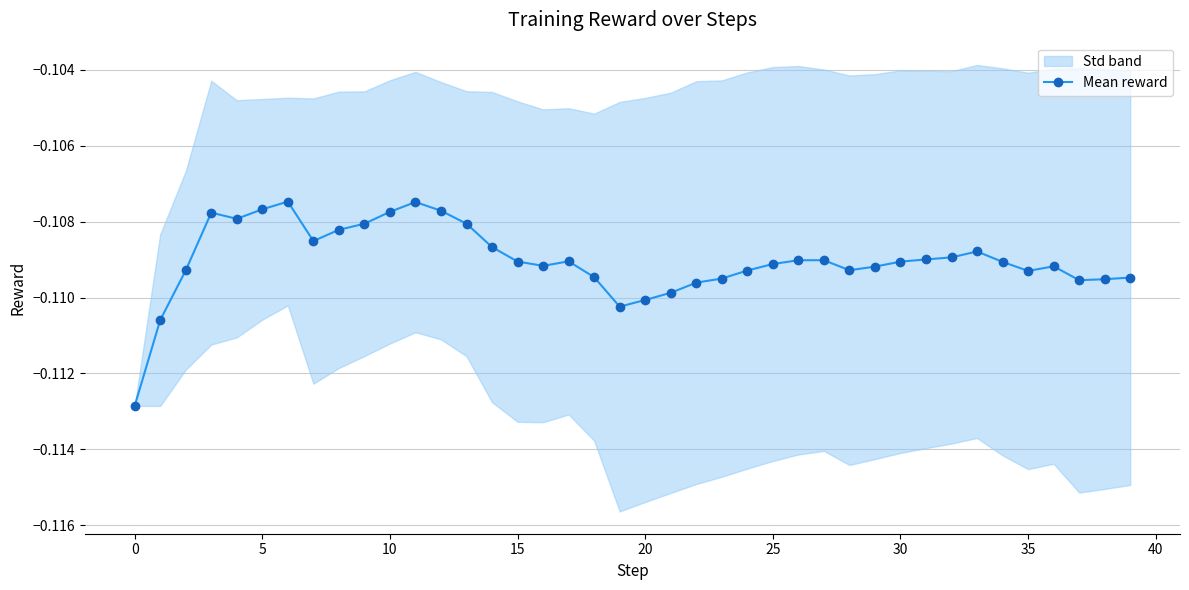

Does the chart have visible grid lines?

Yes